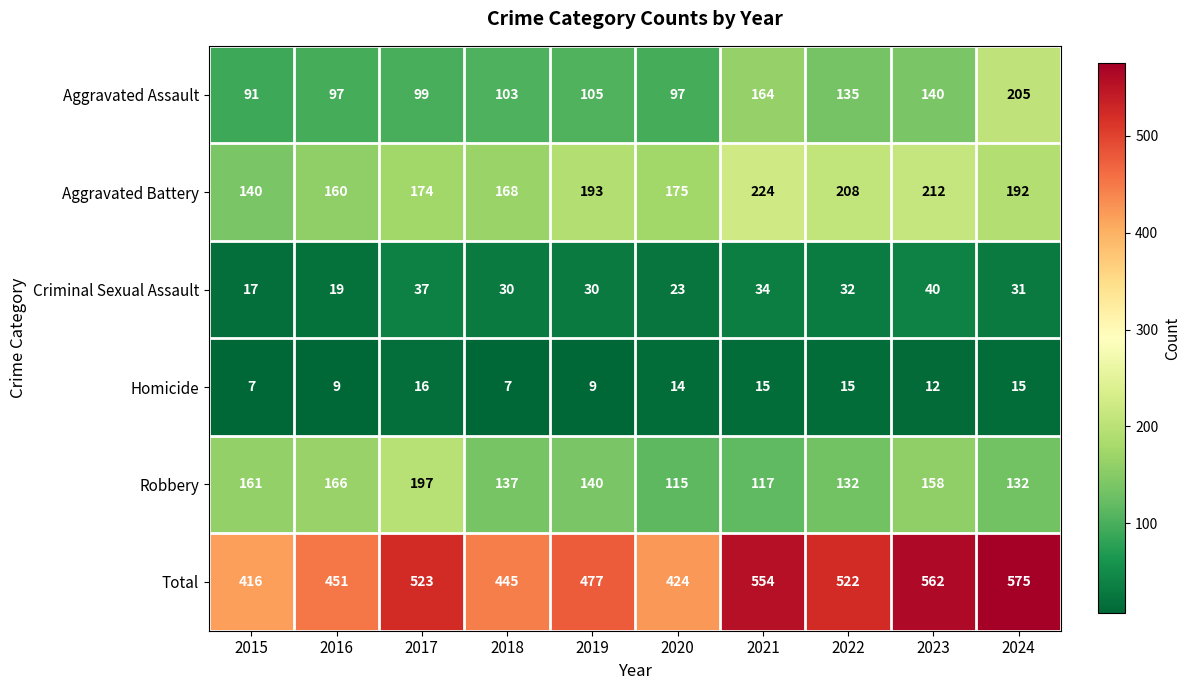

What is the average value of the Robbery series?

146